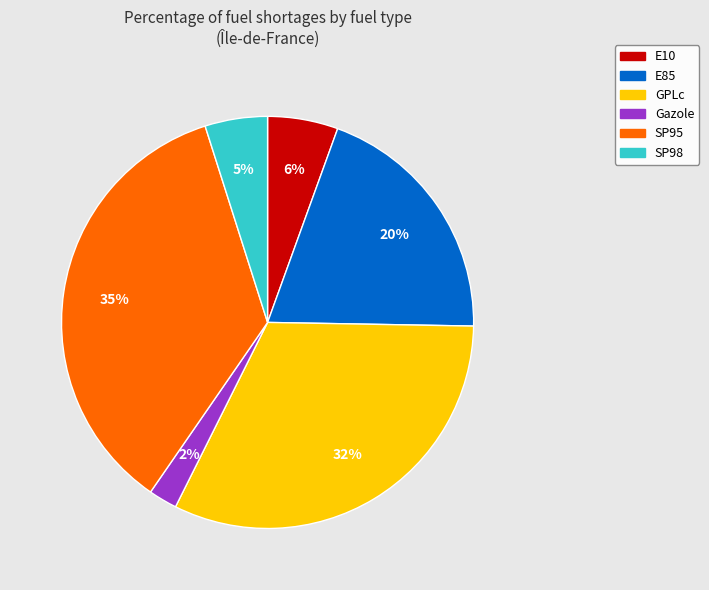

Which category has the biggest portion of the pie?

SP95